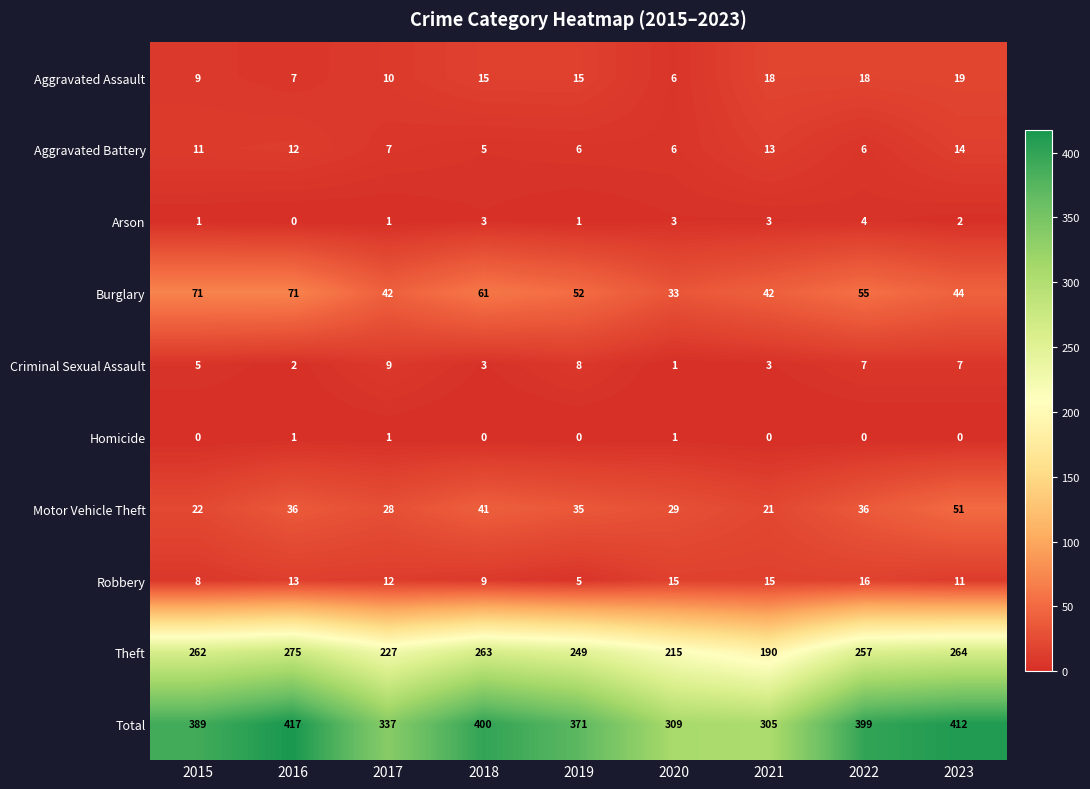

How many values in the Aggravated Battery series are below 7?

4